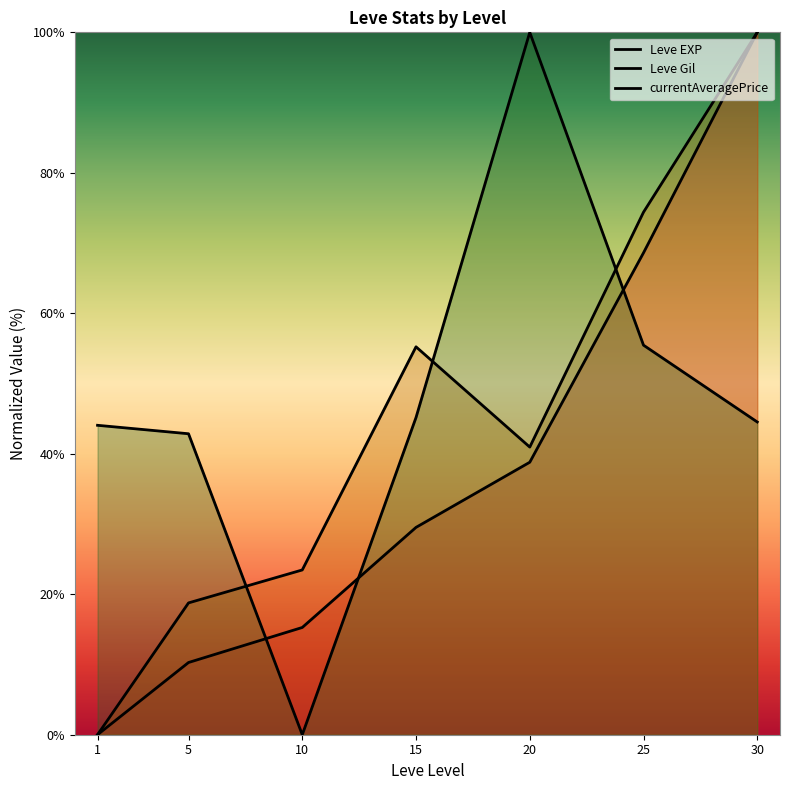

True or false: currentAveragePrice has more than 1 interior local peaks.

False